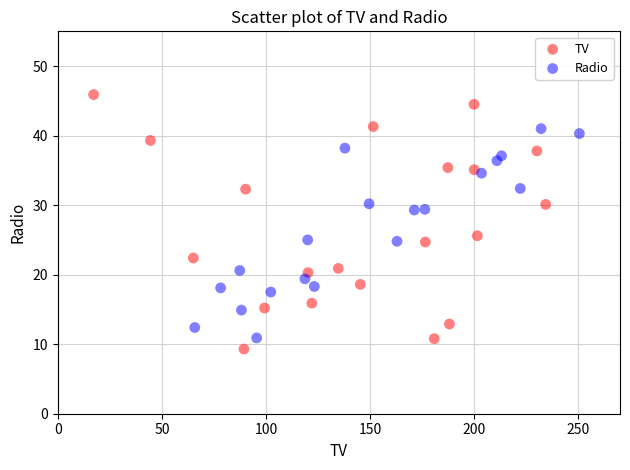

Which series reaches the maximum Y coordinate?

TV